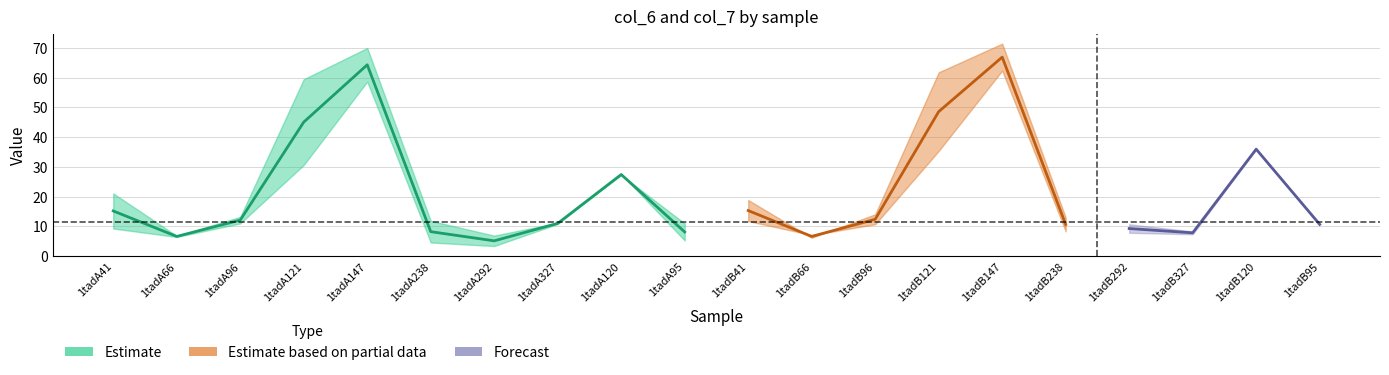

How many intersections are there between col_6 and col_7?

6